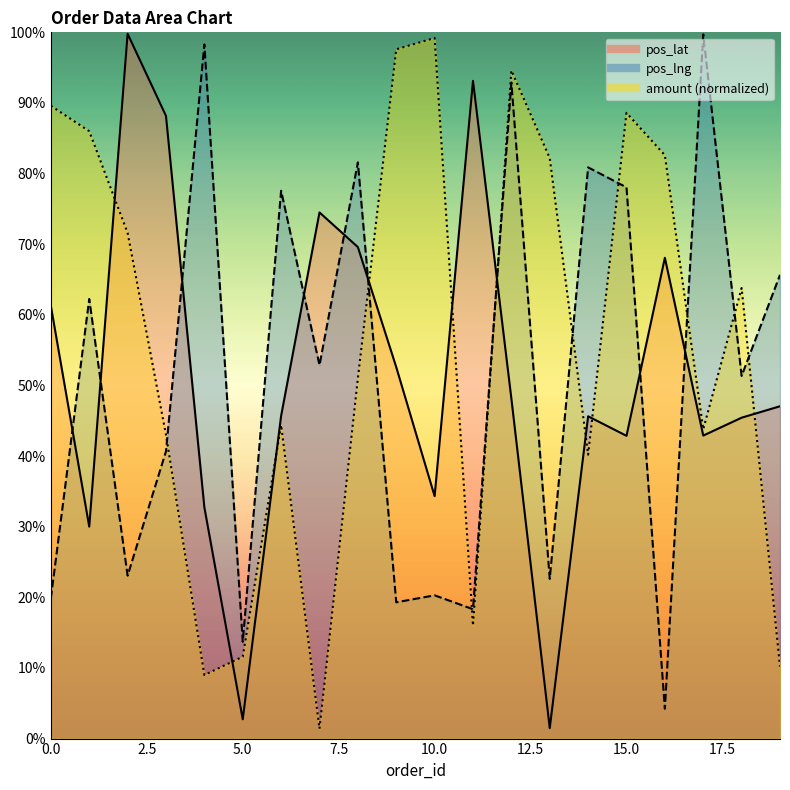

In amount, how many points are lower than both neighbors (excluding endpoints)?

5